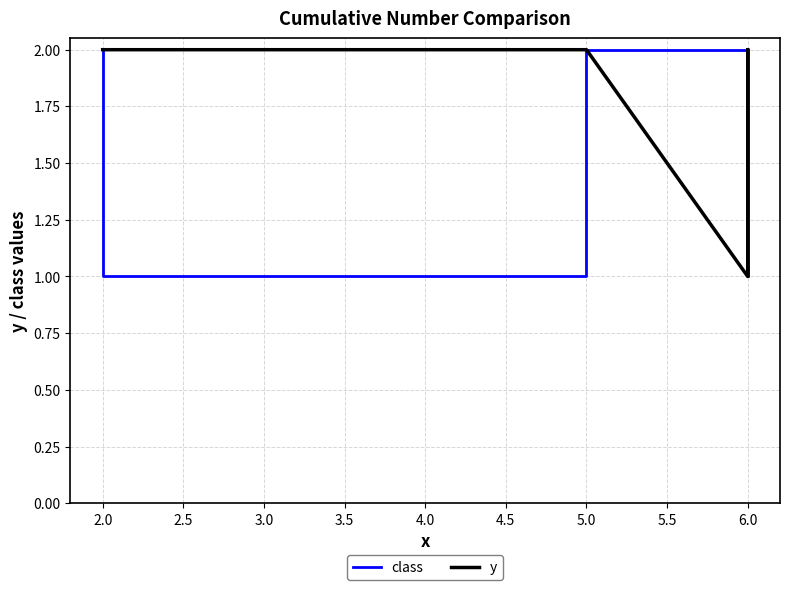

Reading left to right, what are all the values shown in this chart?

class: 2	1	1	1	1	2	2	2	1	2	2	2
y: 2	2	2	2	2	2	2	2	1	2	2	2